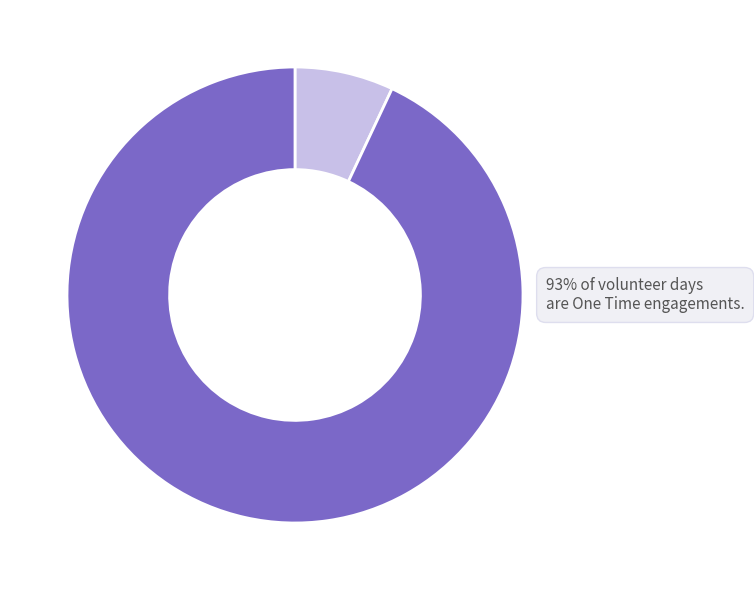

Is there any slice that represents more than half of the pie?

Yes